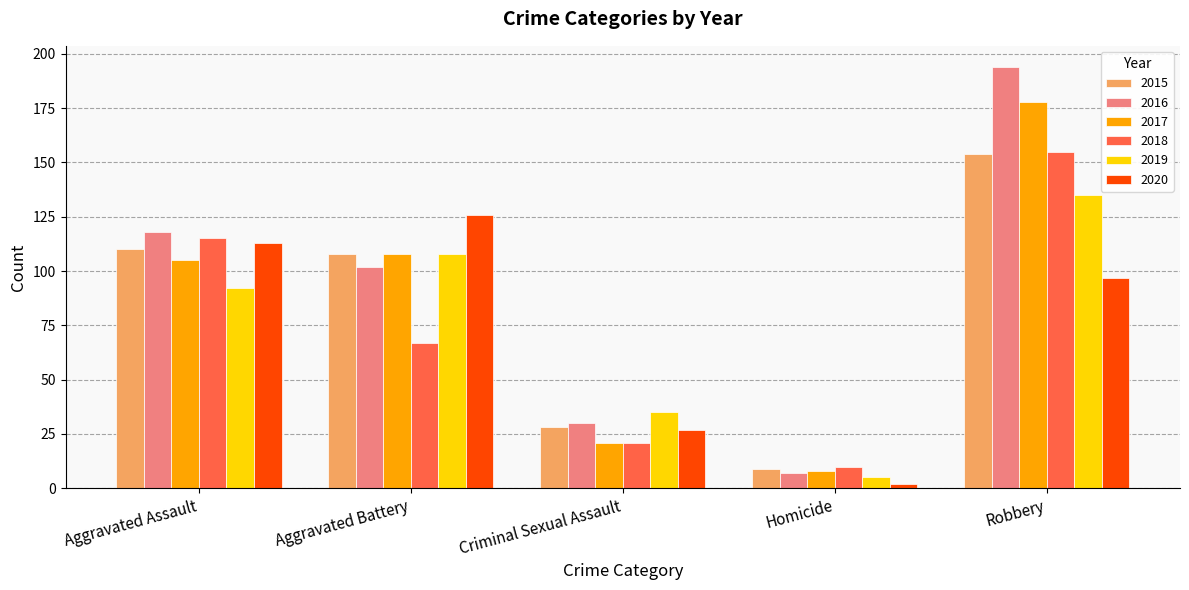

Count the 2019 values in the range 35 to 108.

3